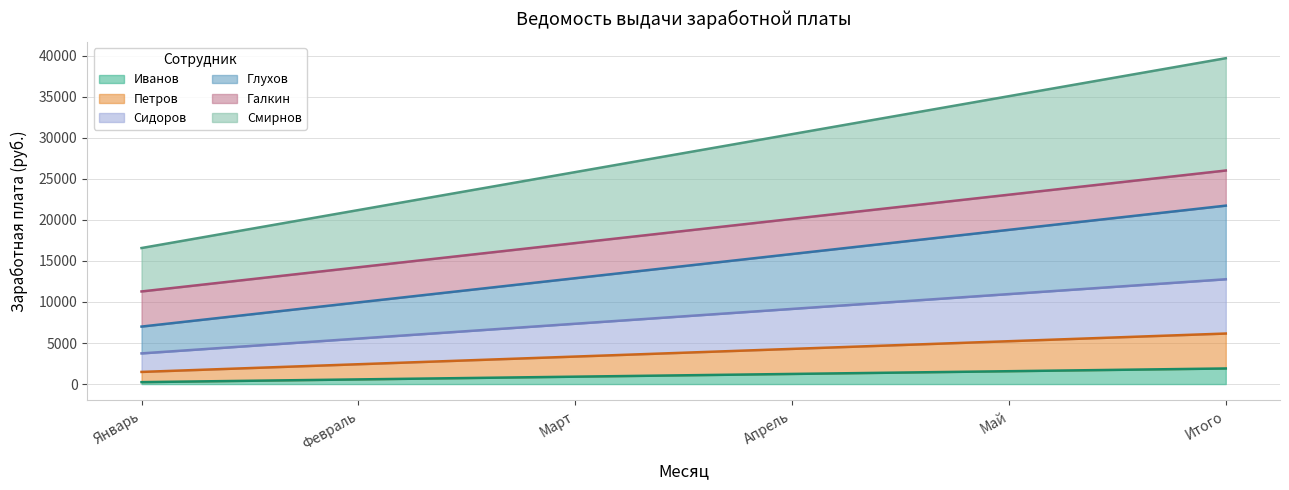

What position from the left is Март?

3